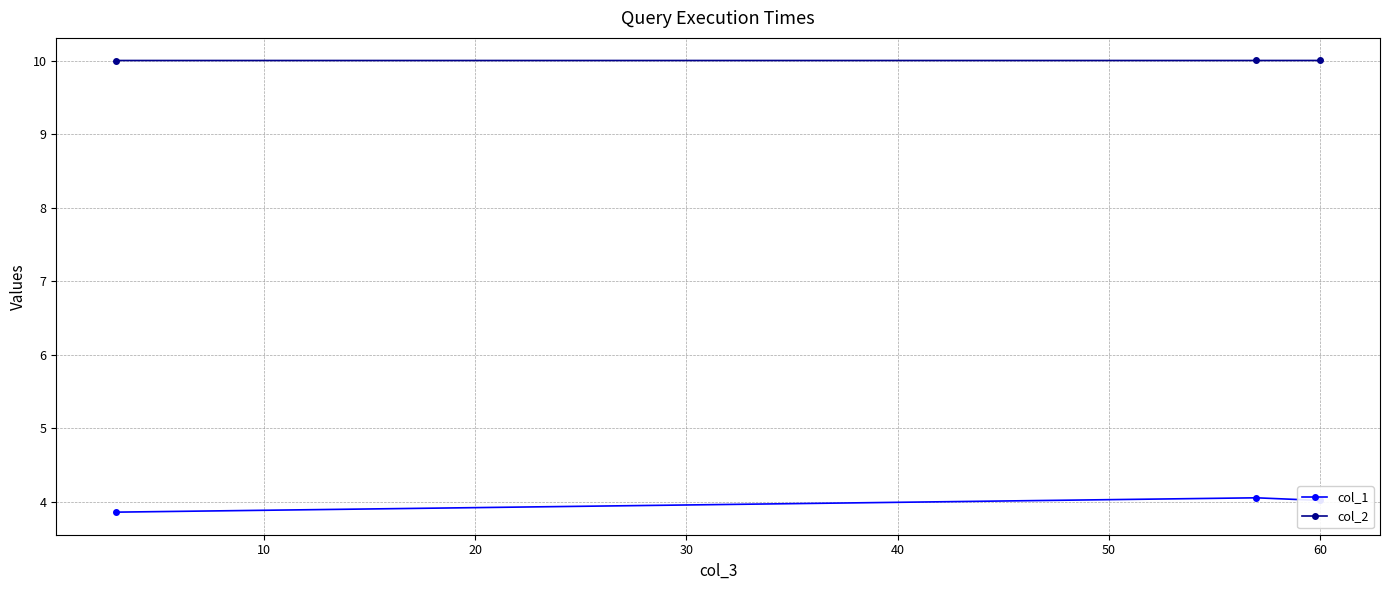

What is the lowest value of the col_2 series?

10.0